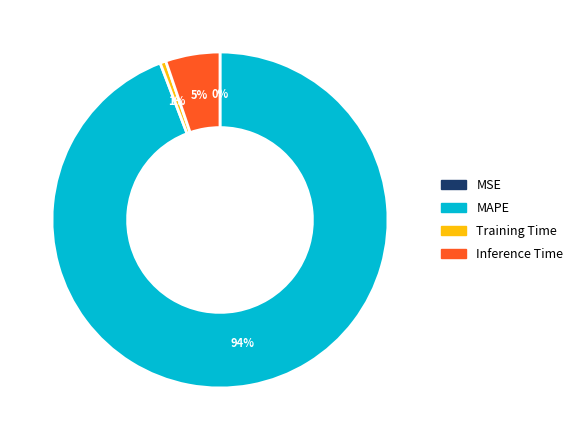

Which slice is the largest?

MAPE